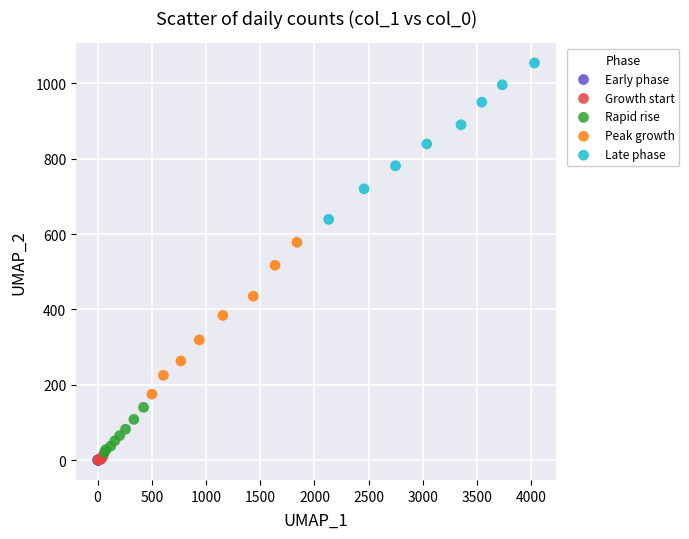

Which series contains the highest Y value?

Late phase